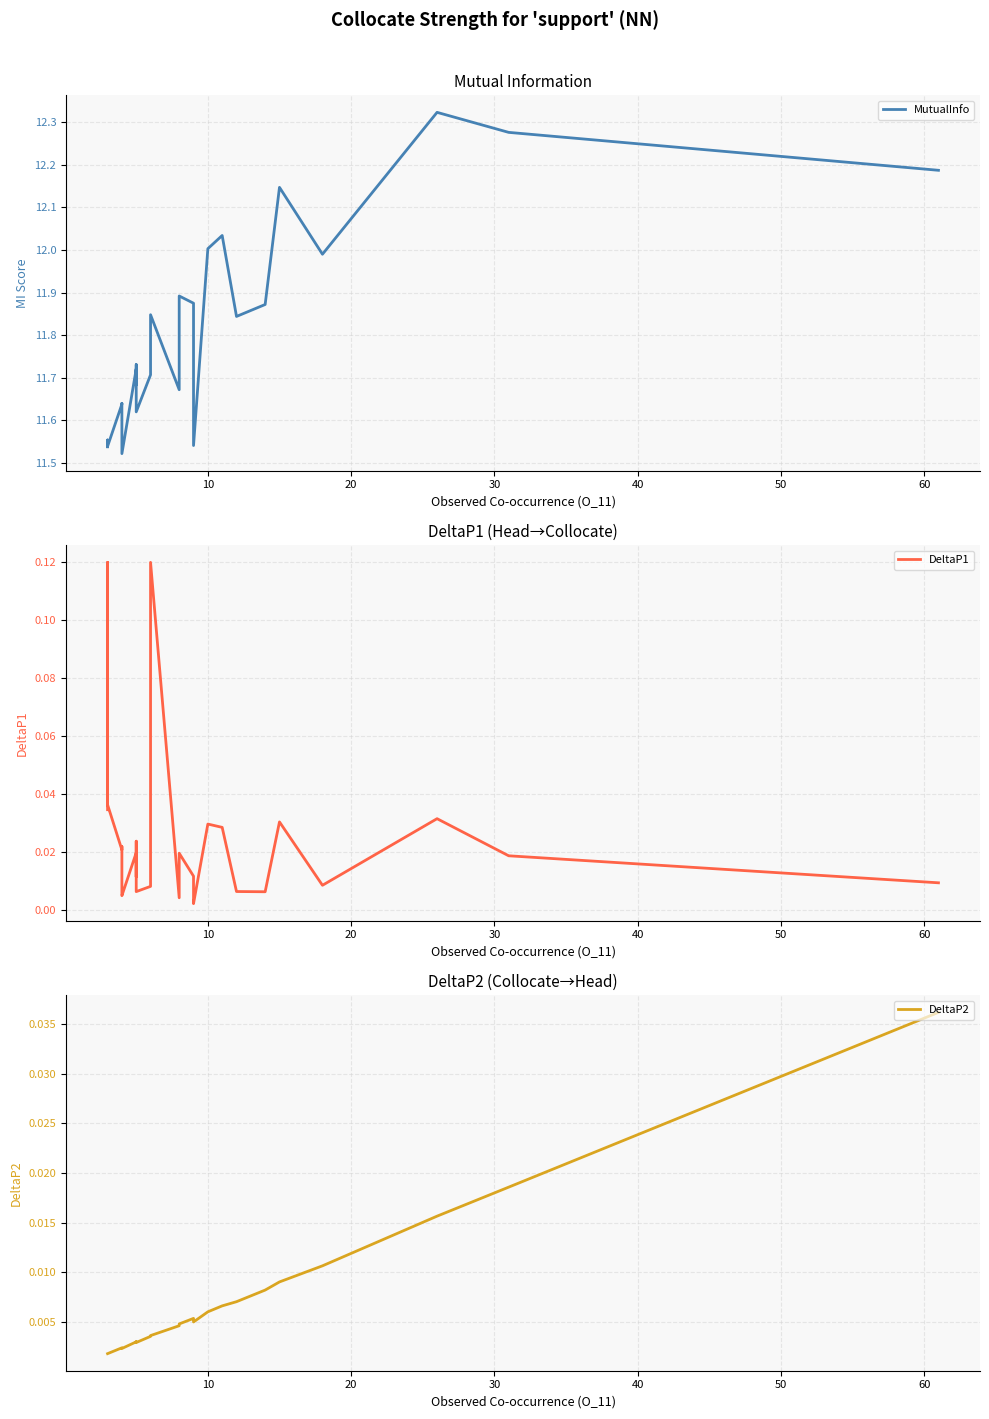

True or false: DeltaP1 has a value of 0.0 at 0.

False